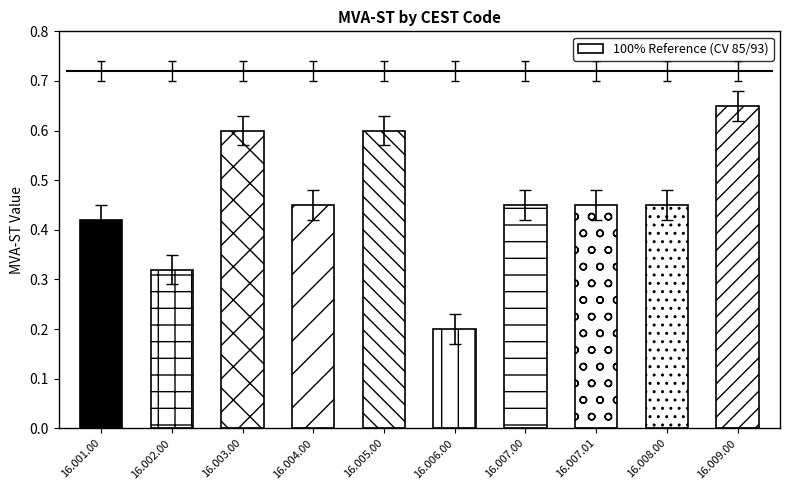

Rank the categories by value from lowest to highest.

16.006.00, 16.002.00, 16.001.00, 16.004.00, 16.007.00, 16.007.01, 16.008.00, 16.003.00, 16.005.00, 16.009.00